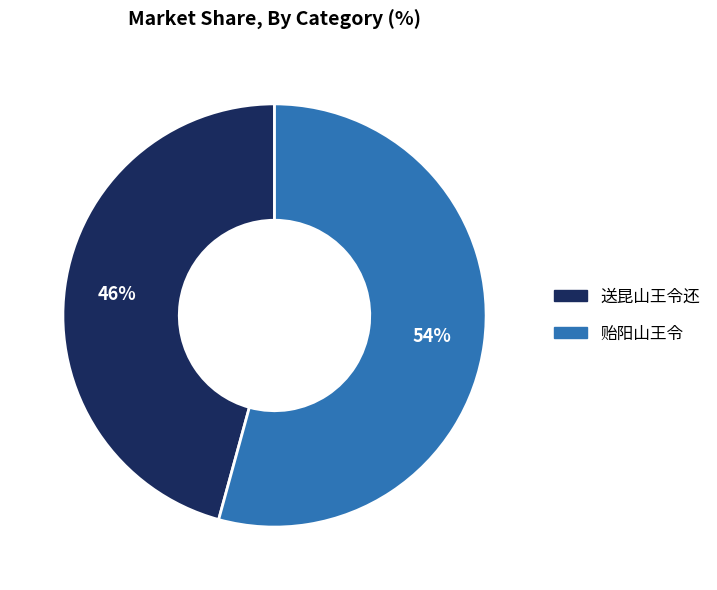

Is it true that 贻阳山王令 is 54% of the pie?

True